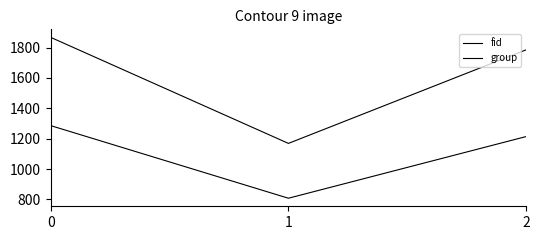

Is the value of group at 0 greater than the value of fid at 0?

No